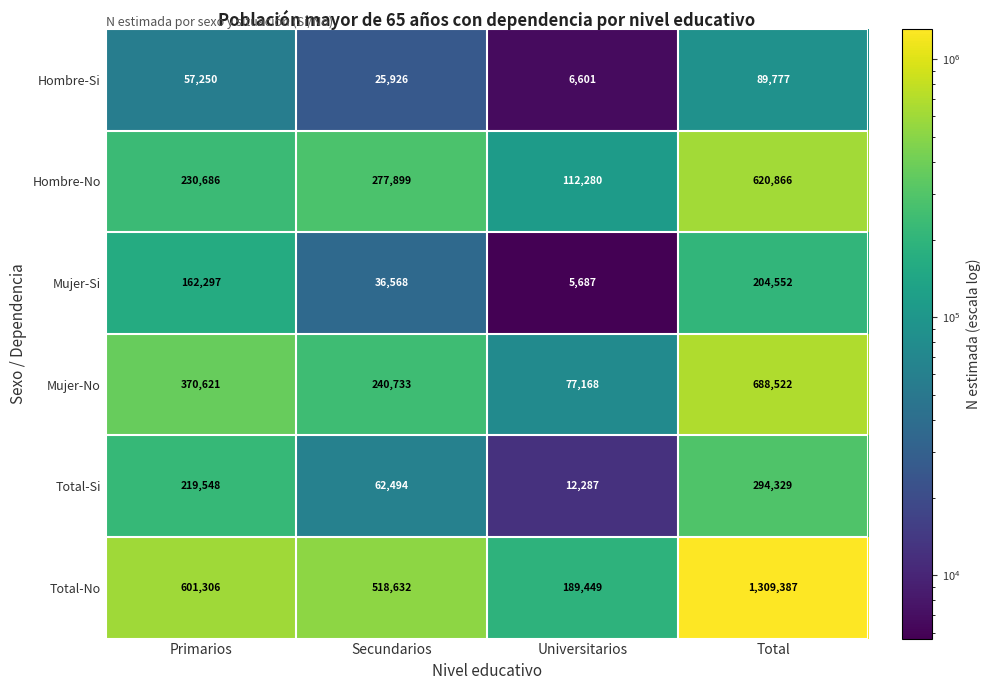

What is the approximate value of Mujer-No at Universitarios?

77168